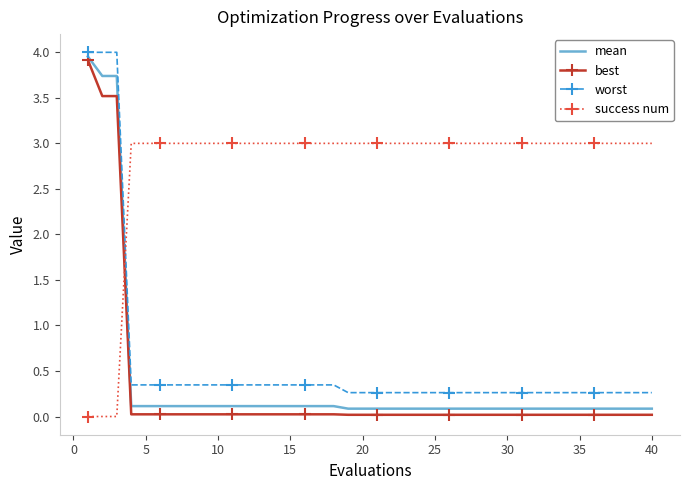

Rank the series by their maximum value, from lowest to highest.

success num, best, mean, worst